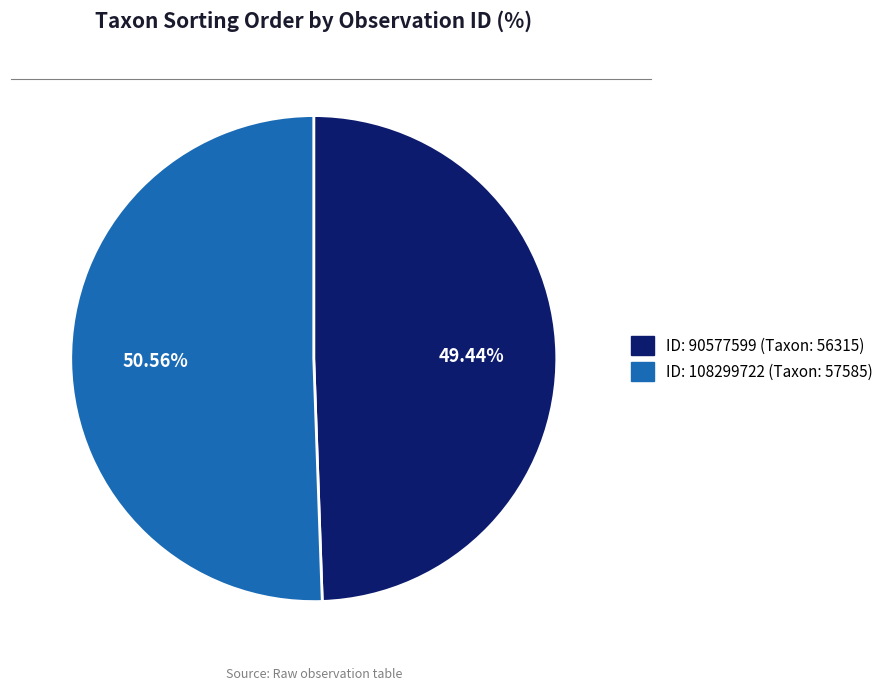

Is there a majority slice in this chart?

Yes